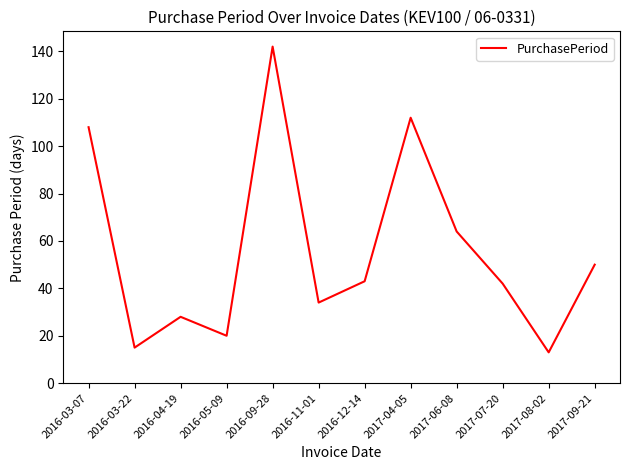

What is the greatest value displayed?

142